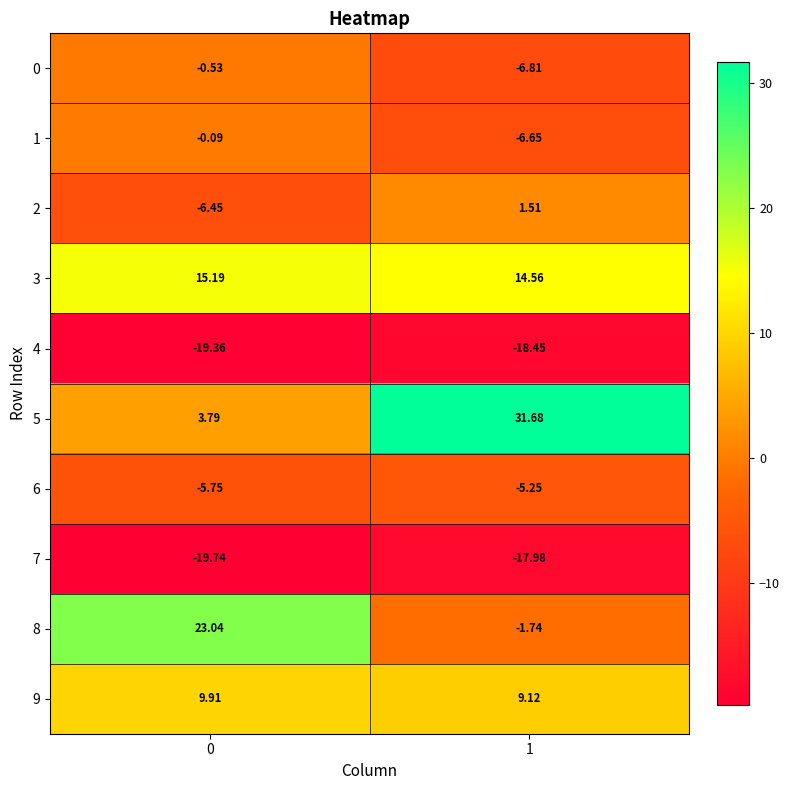

Is the value of 8 at 1 greater than the value of 6 at 1?

Yes